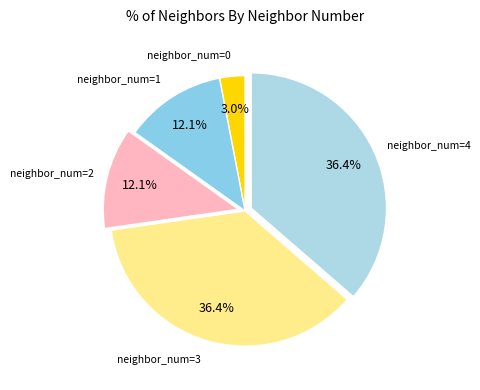

To the nearest percent, what is the average slice percentage?

20%